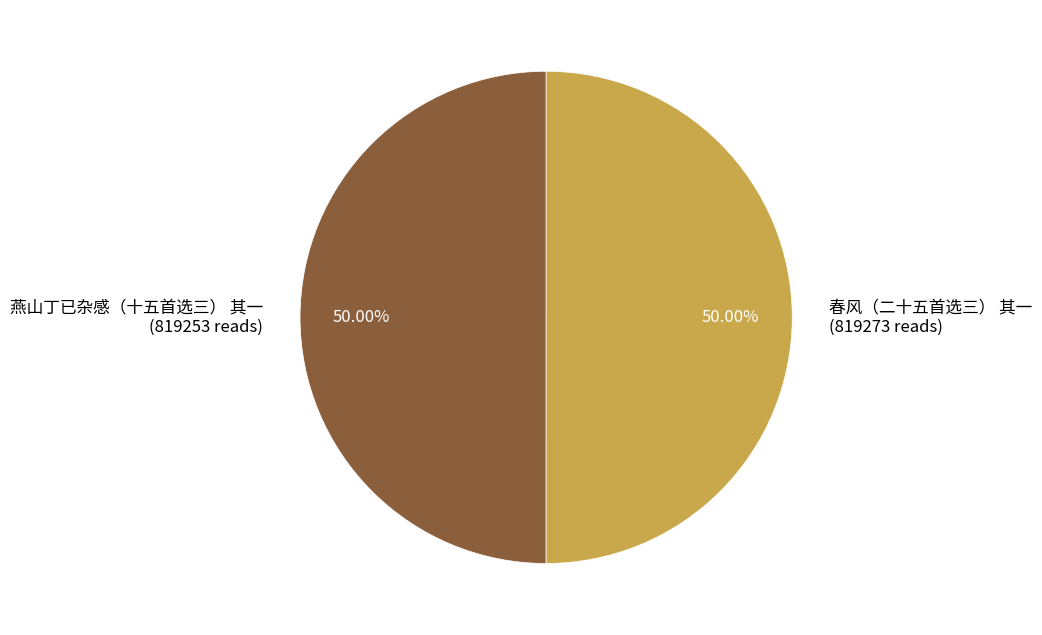

Is the sum of 燕山丁已杂感（十五首选三） 其一 (819253 reads) and 春风（二十五首选三） 其一 (819273 reads) greater than half?

Yes